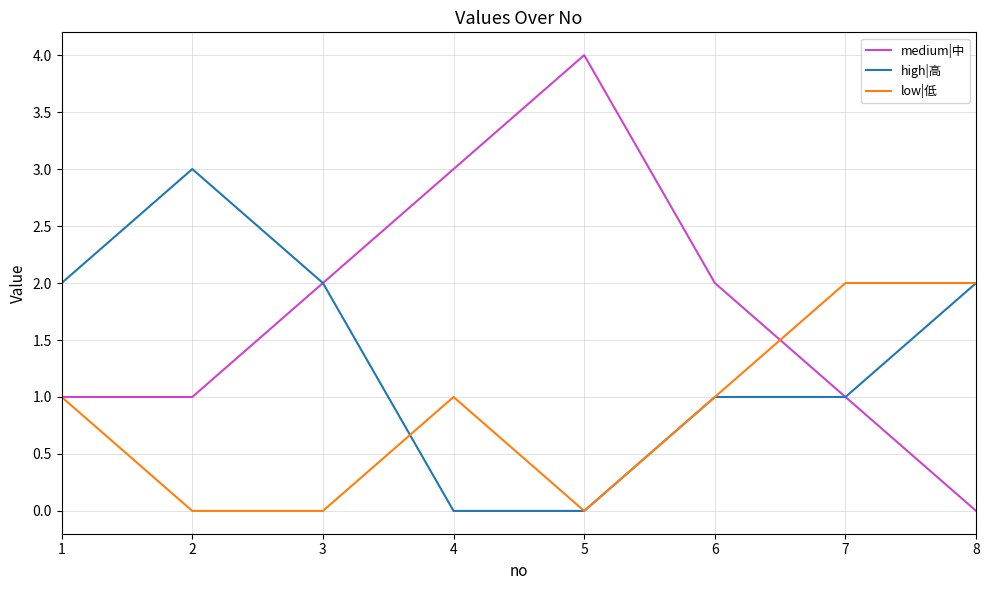

Which category has the highest value in the medium|中 series?

5